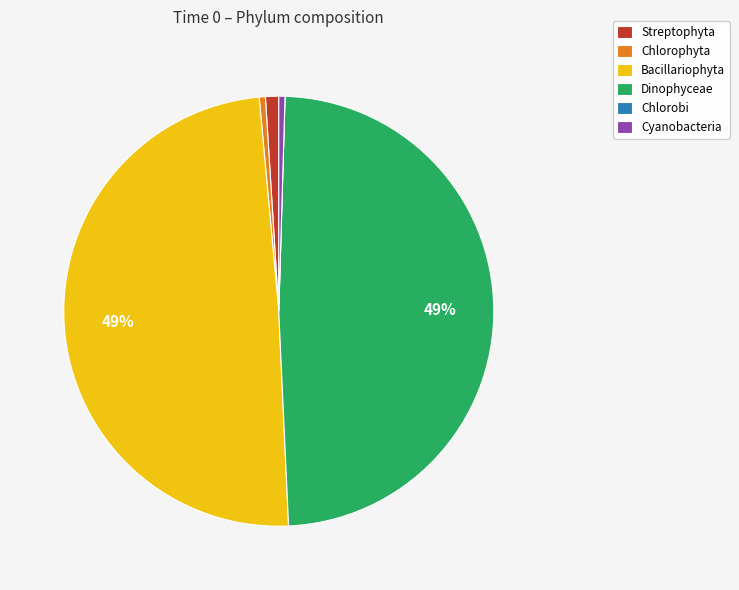

Do Streptophyta and Chlorophyta together represent more than half of the pie?

No